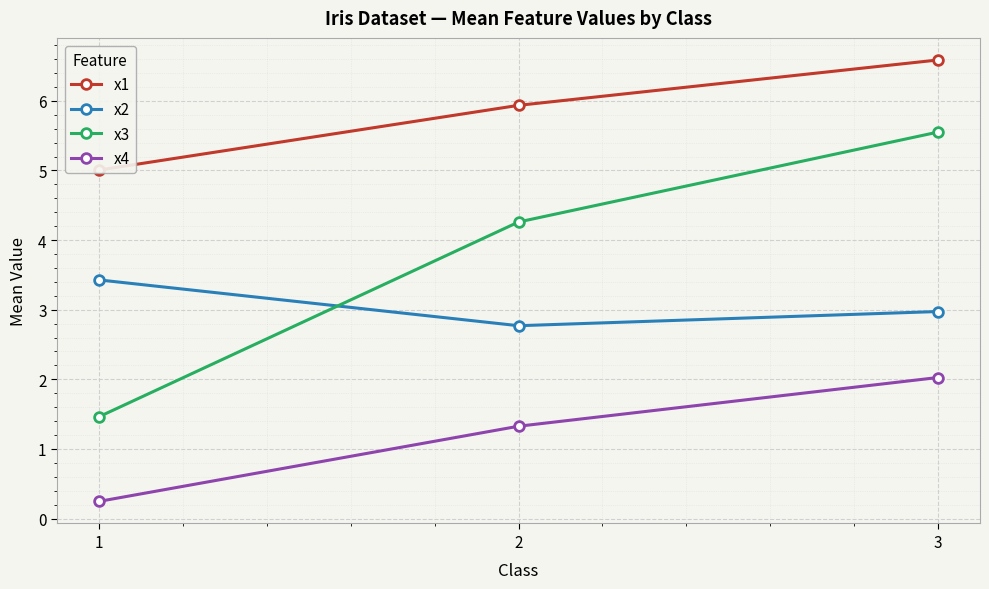

What is the maximum value for x4?

2.0